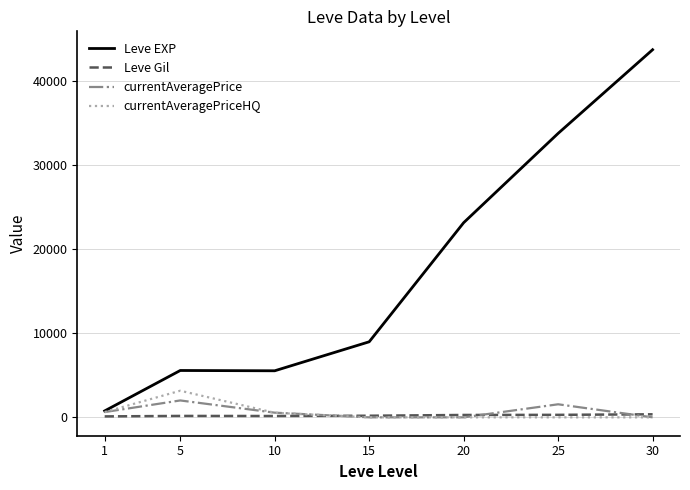

How many values in the currentAveragePrice series are below 555?

3